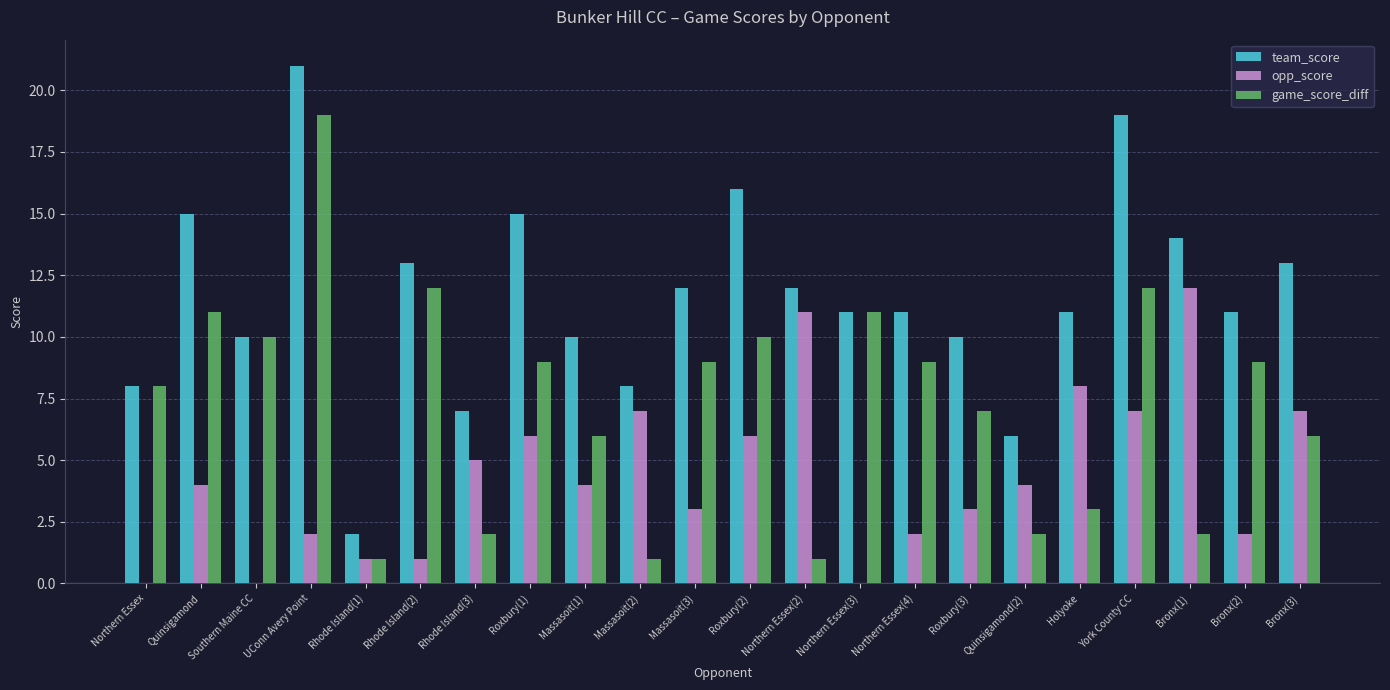

At which label does opp_score reach its peak?

Bronx(1)